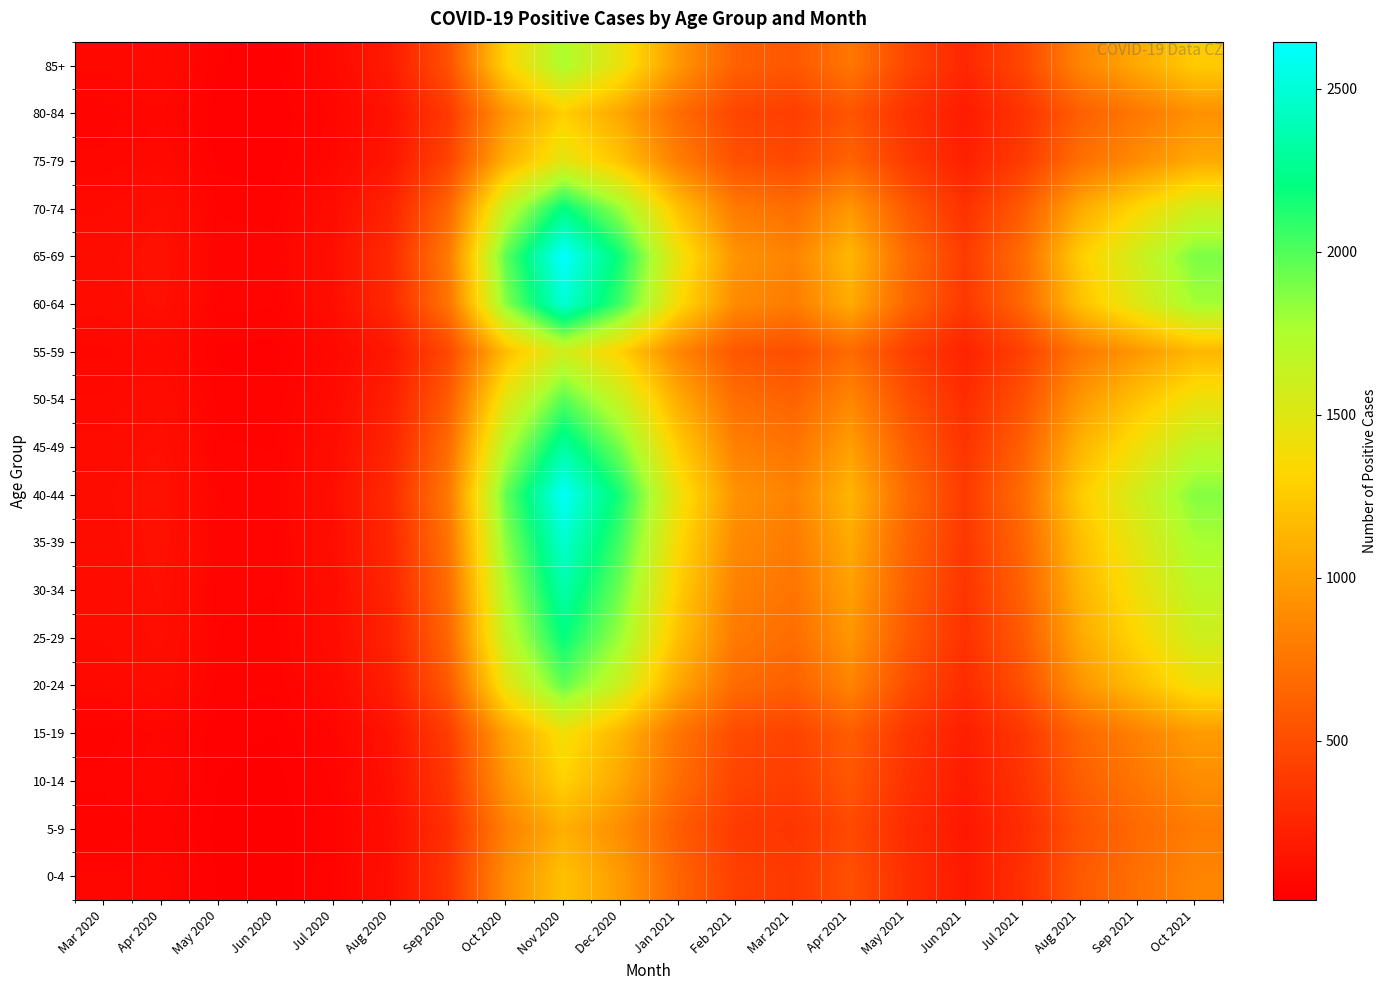

Which series has the largest total across all categories?

65-69